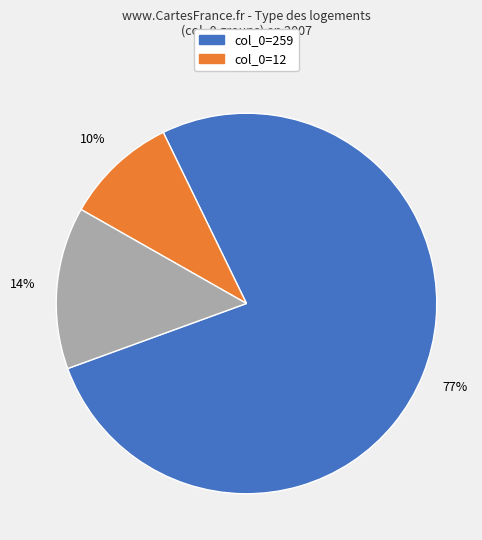

Is there any slice that represents more than half of the pie?

Yes